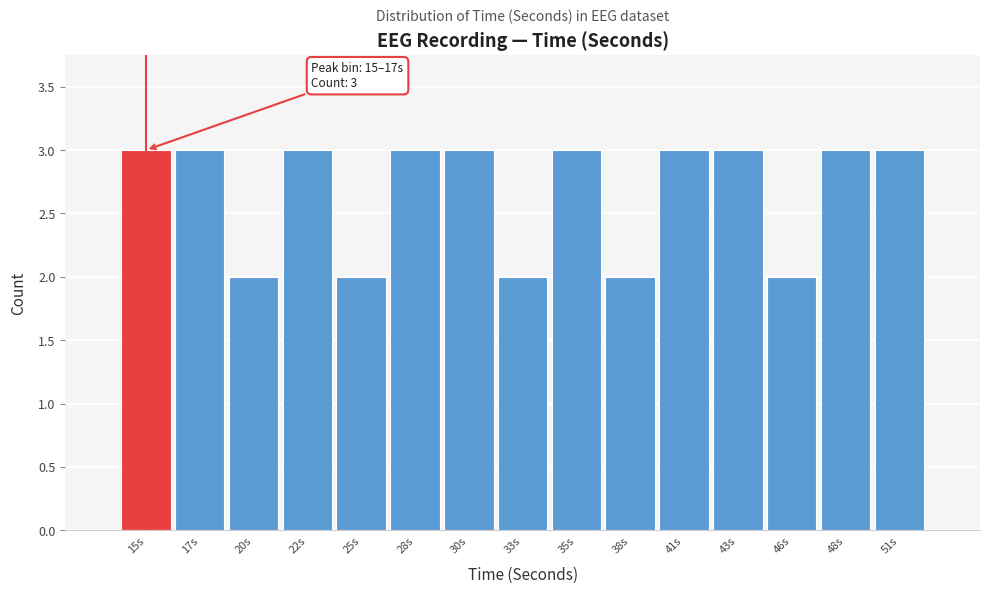

Reading right to left, list all the values displayed in this chart.

51s=3	48s=3	46s=2	43s=3	41s=3	38s=2	35s=3	33s=2	30s=3	28s=3	25s=2	22s=3	20s=2	17s=3	15s=3